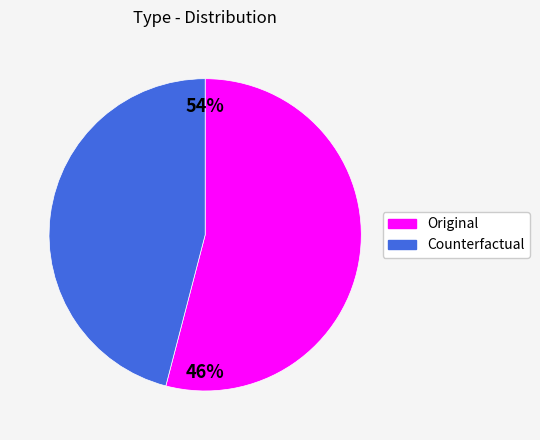

True or false: Counterfactual accounts for 32% of the total.

False